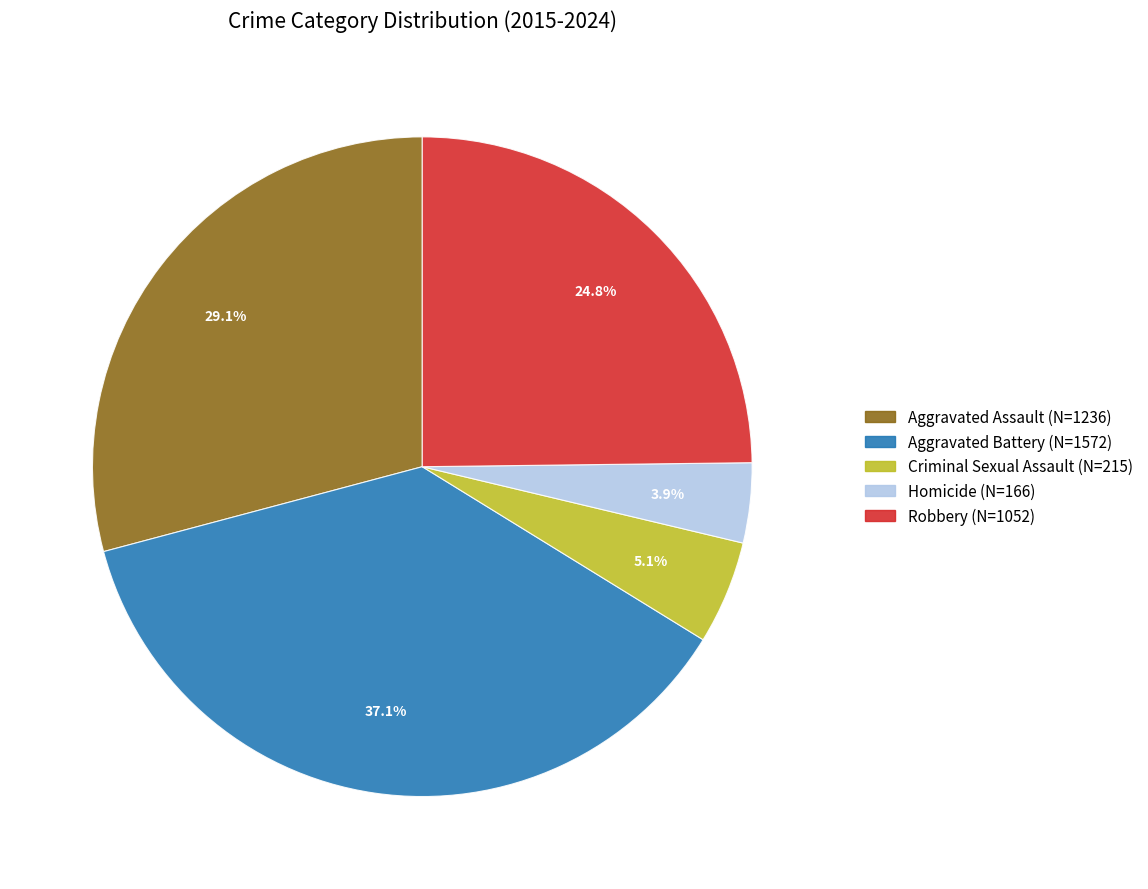

What percentage is NOT represented by Robbery?

75.2%